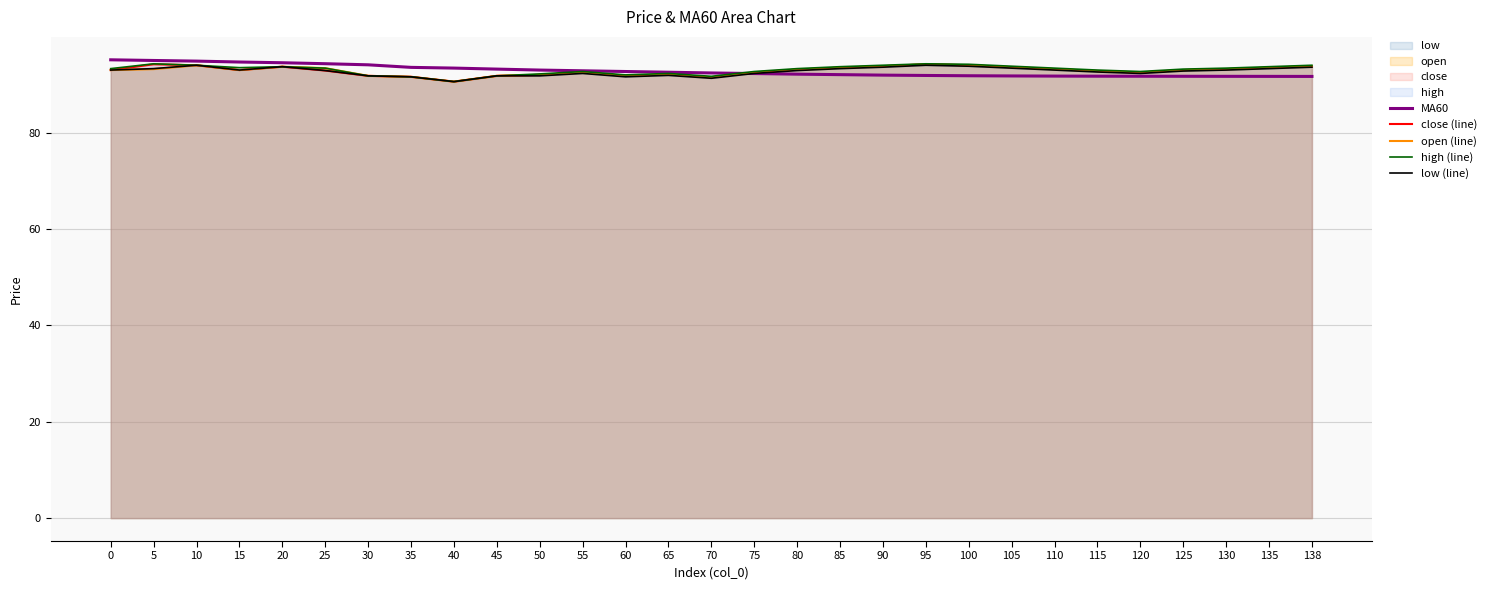

How many lines are shown in the chart?

5